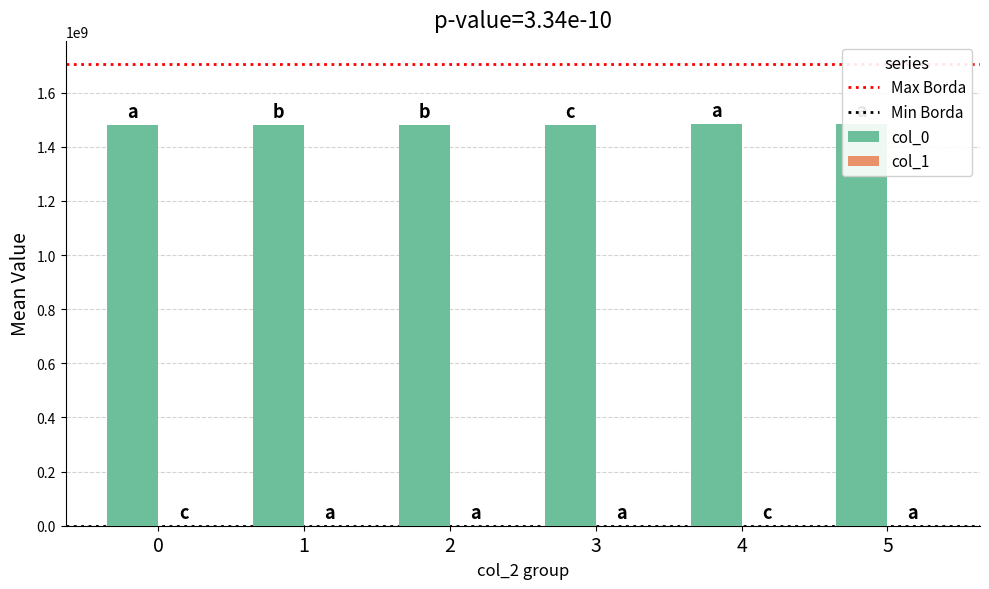

What is the change in value from 0 to 2?

+13.3